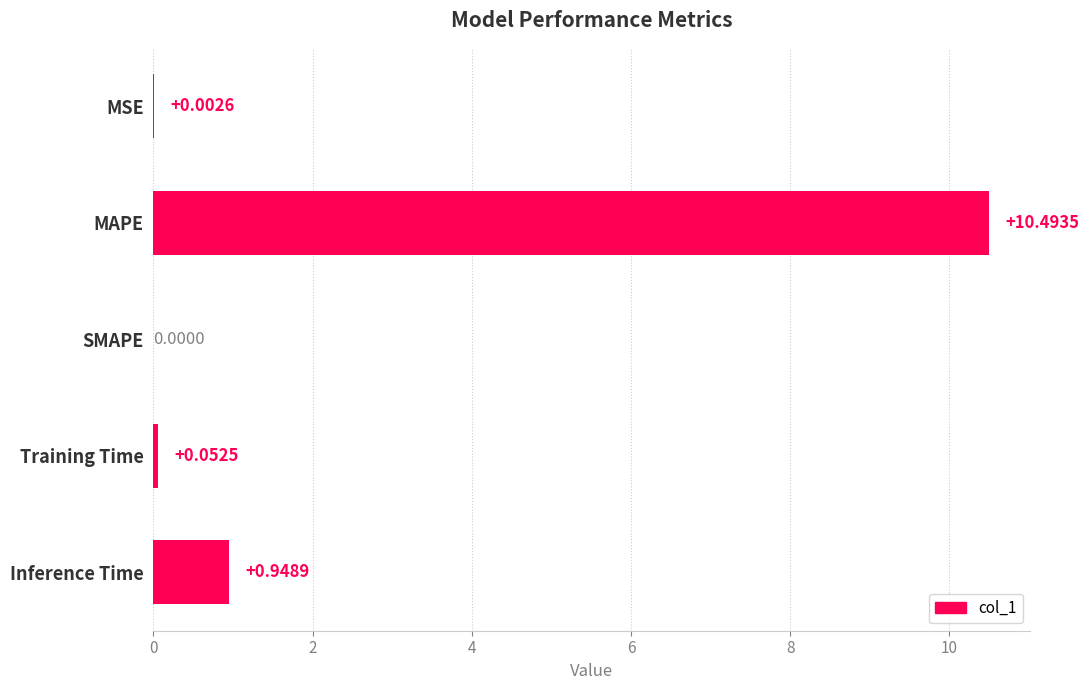

What is the change in value from MAPE to Training Time?

-10.4